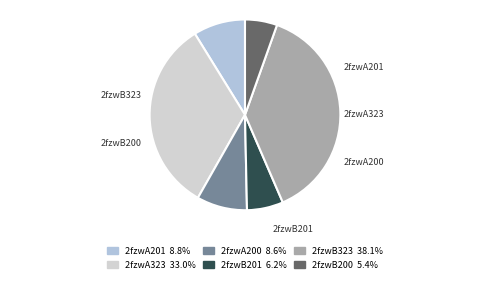

The 2fzwA323 slice represents 24% of the pie. True or false?

False